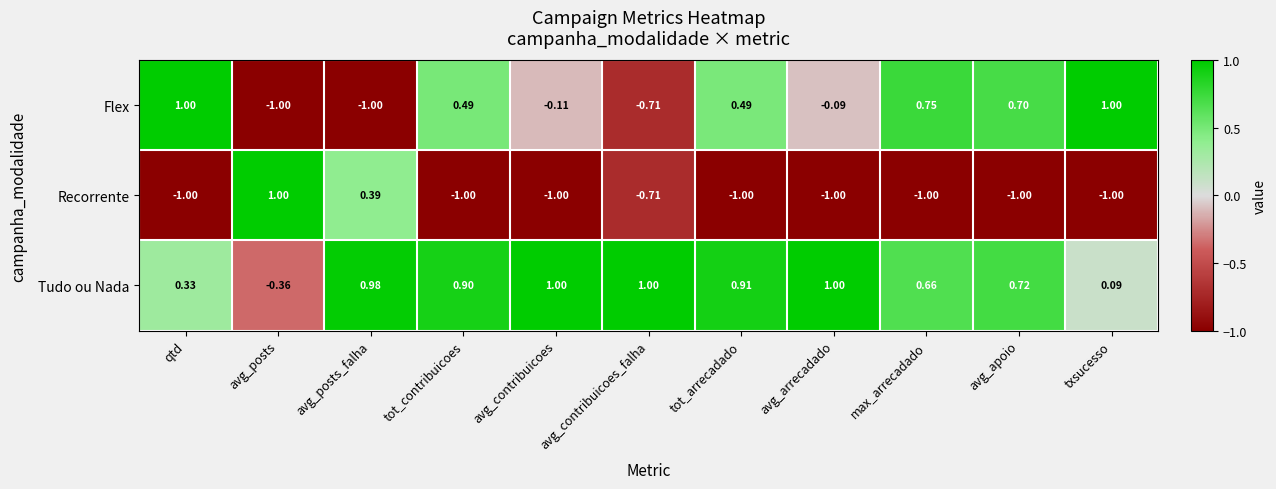

Which category has the highest value in the Recorrente series?

avg_posts